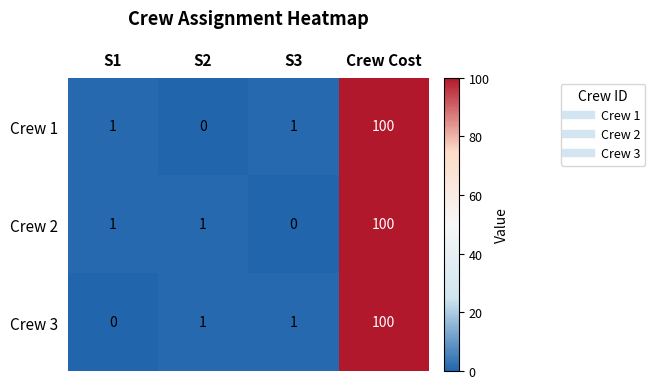

Is it true that Crew 2 equals 0 at S3?

True